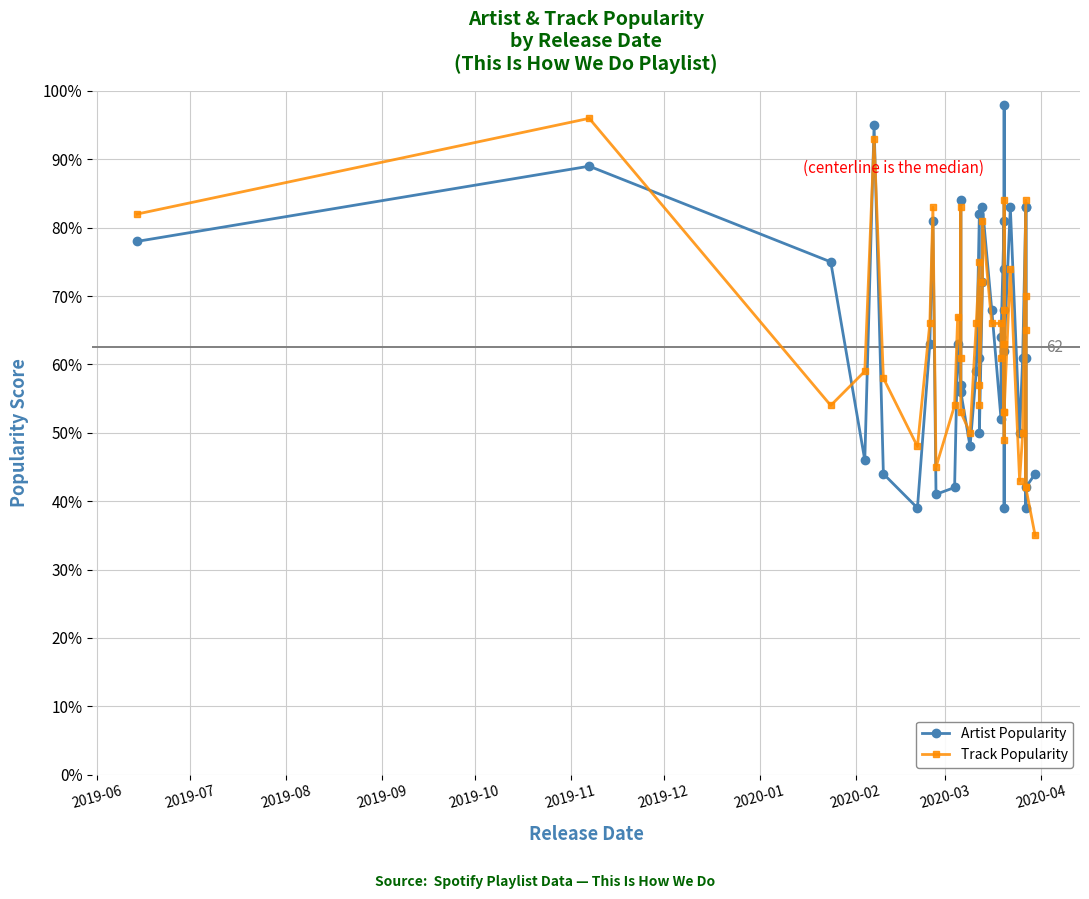

How many data points does each series have?

40